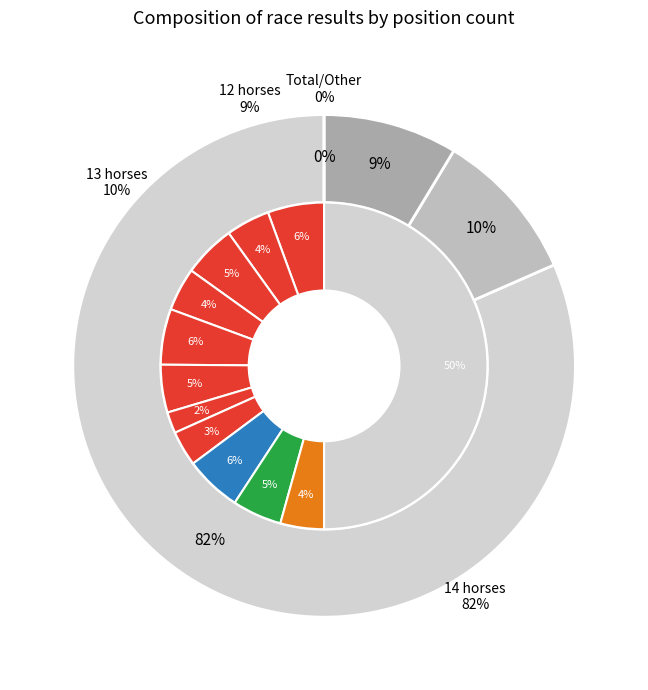

To the nearest percent, what is the combined percentage of 6 and 3?

10%